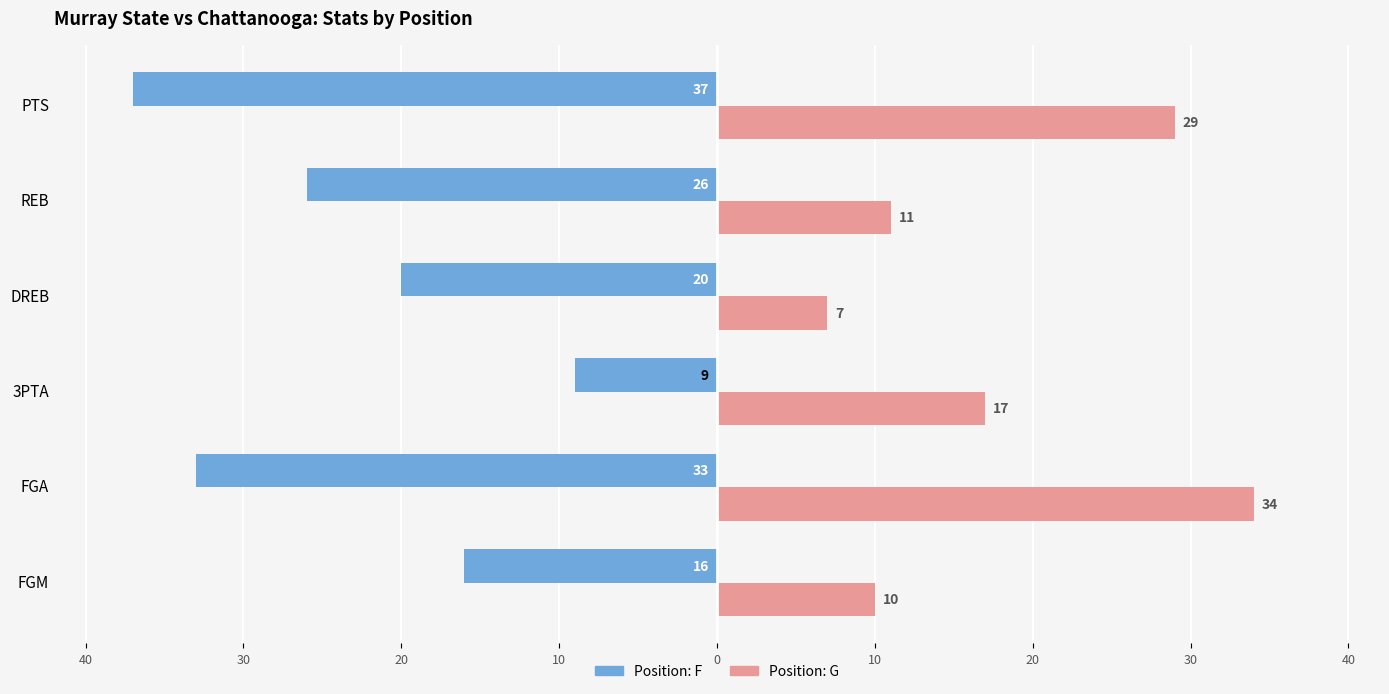

Does the chart contain stacked bars?

No